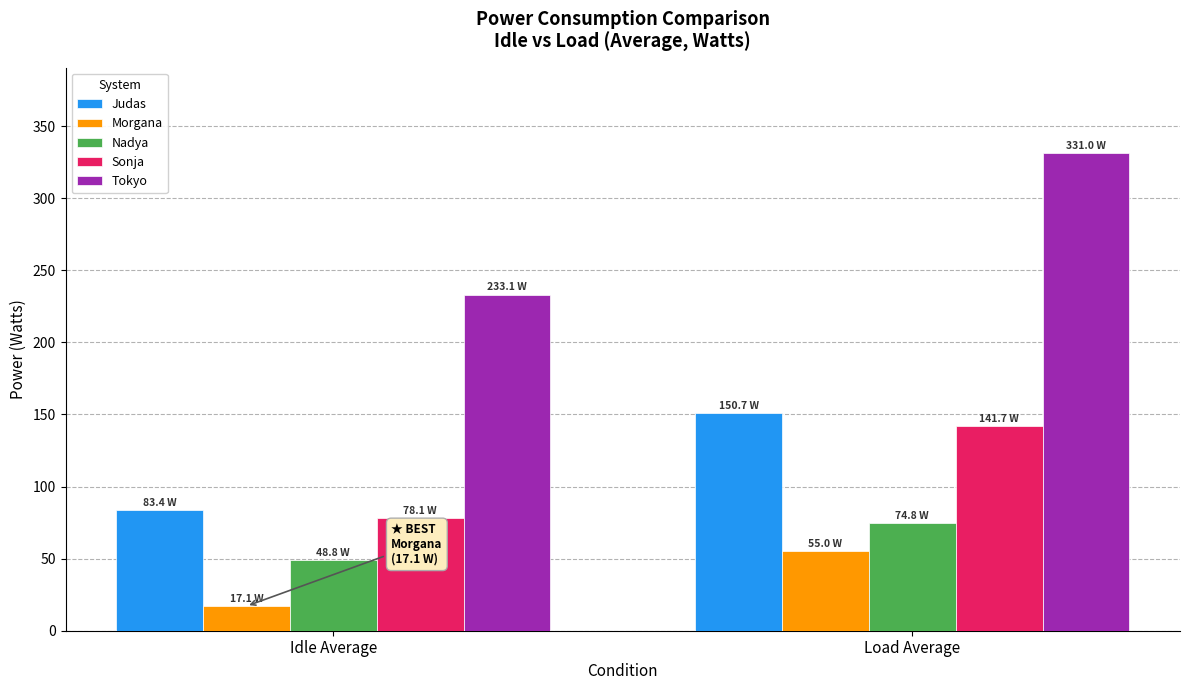

At Load Average, list the series in order from largest to smallest.

Tokyo, Judas, Sonja, Nadya, Morgana